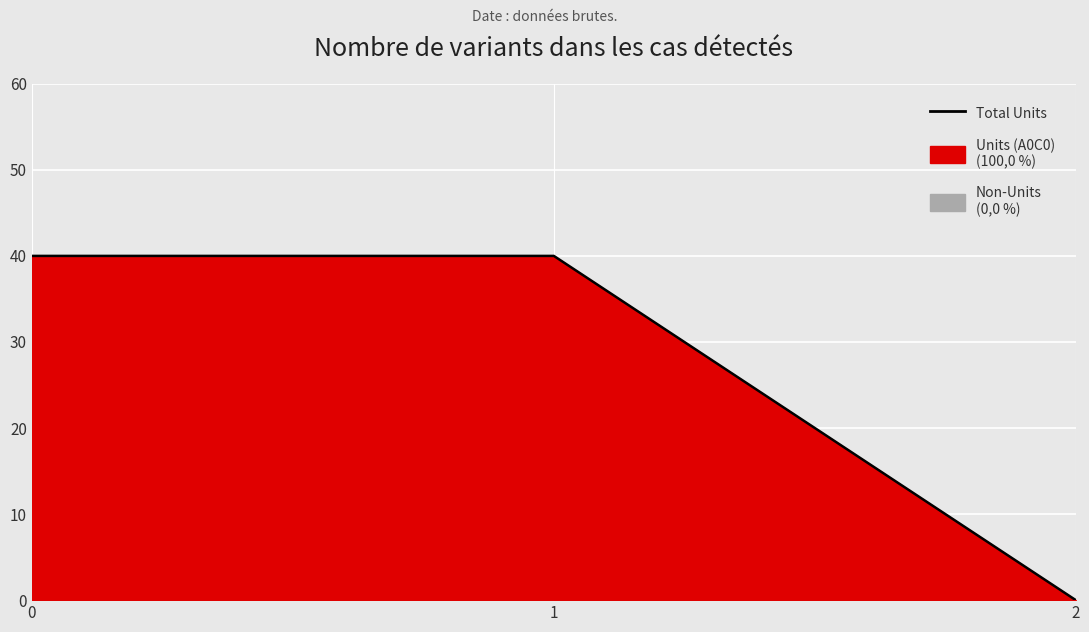

How many lines are shown in the chart?

1